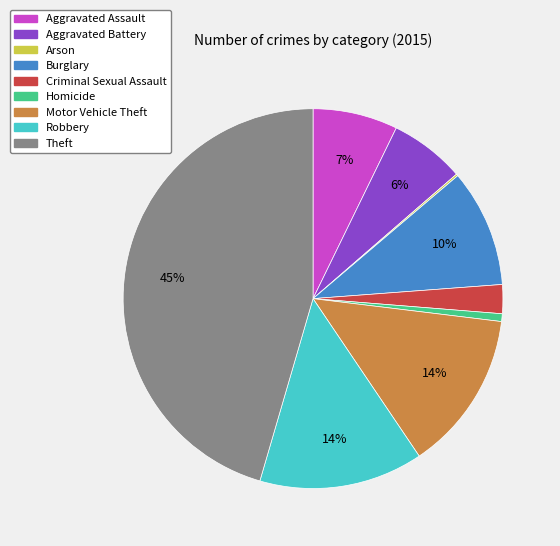

To the nearest percent, what is the average slice percentage?

11%